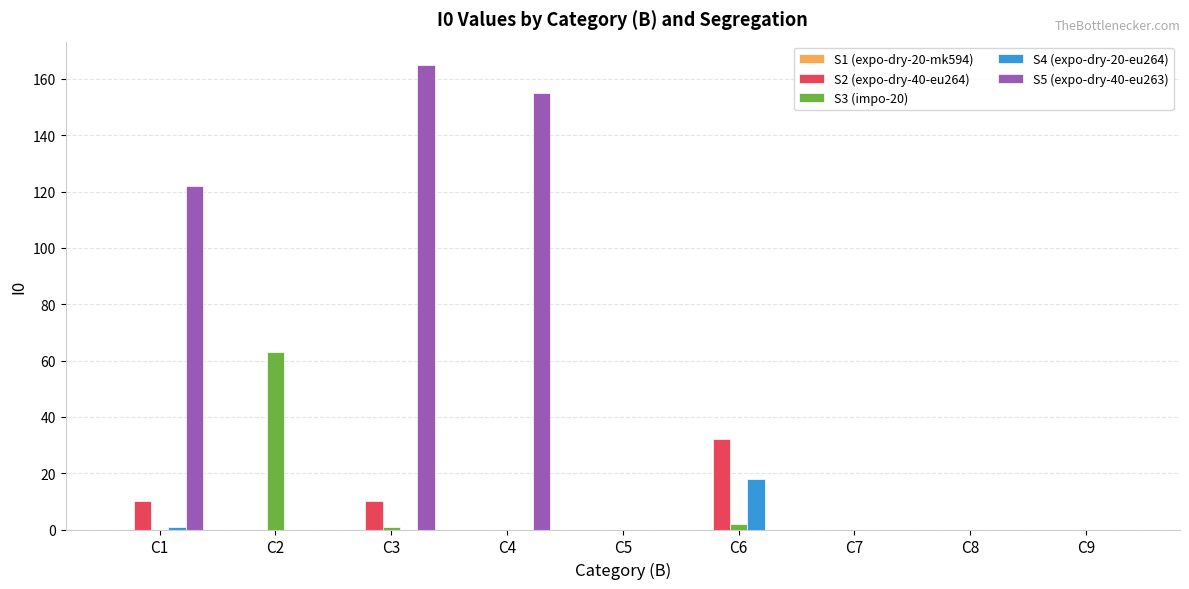

Is the value of S3 (impo-20) at C9 greater than the value of S2 (expo-dry-40-eu264) at C1?

No